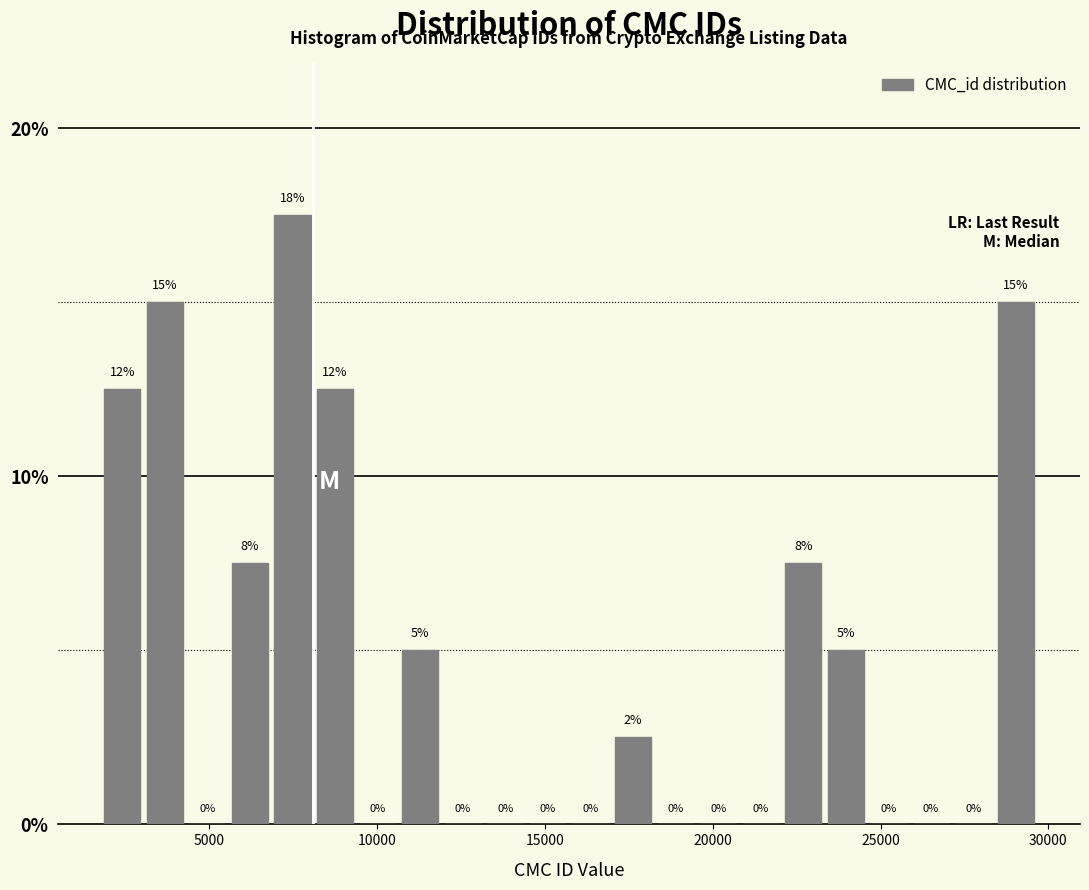

Read against the x-axis, roughly where is the centre of the tallest bar?

7500